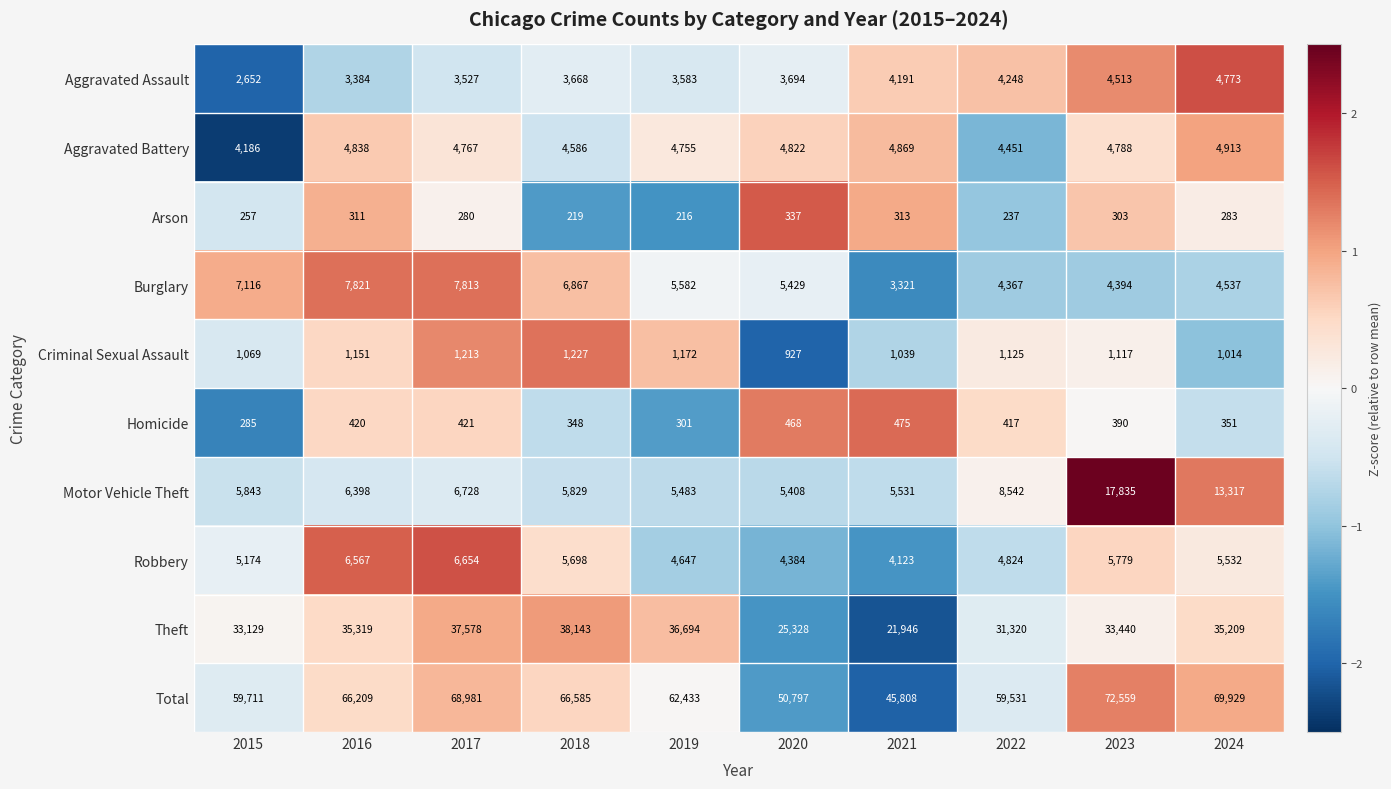

Which series has the widest spread of values?

Total